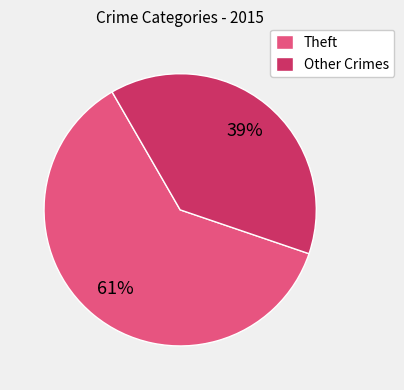

Is there any slice that represents more than half of the pie?

Yes